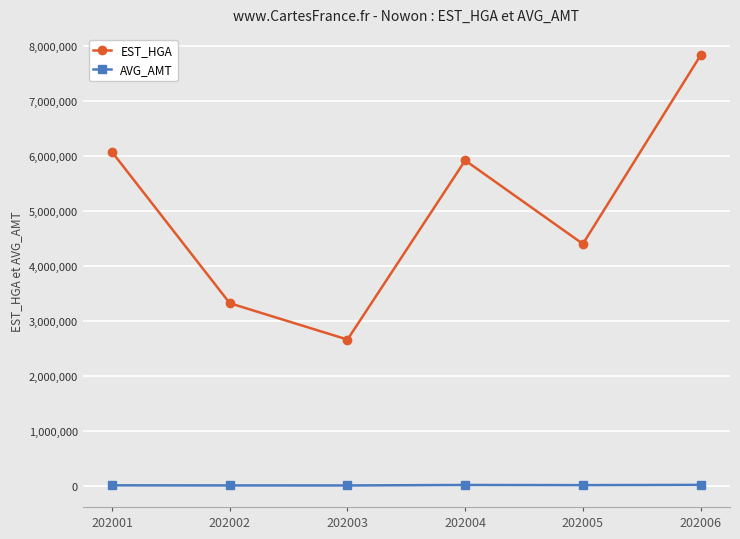

True or false: EST_HGA has a value of 7826607 at 202006.

True